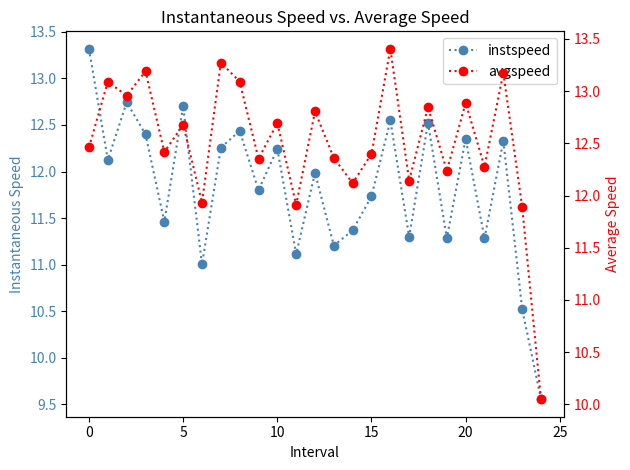

How many lines are shown in the chart?

2